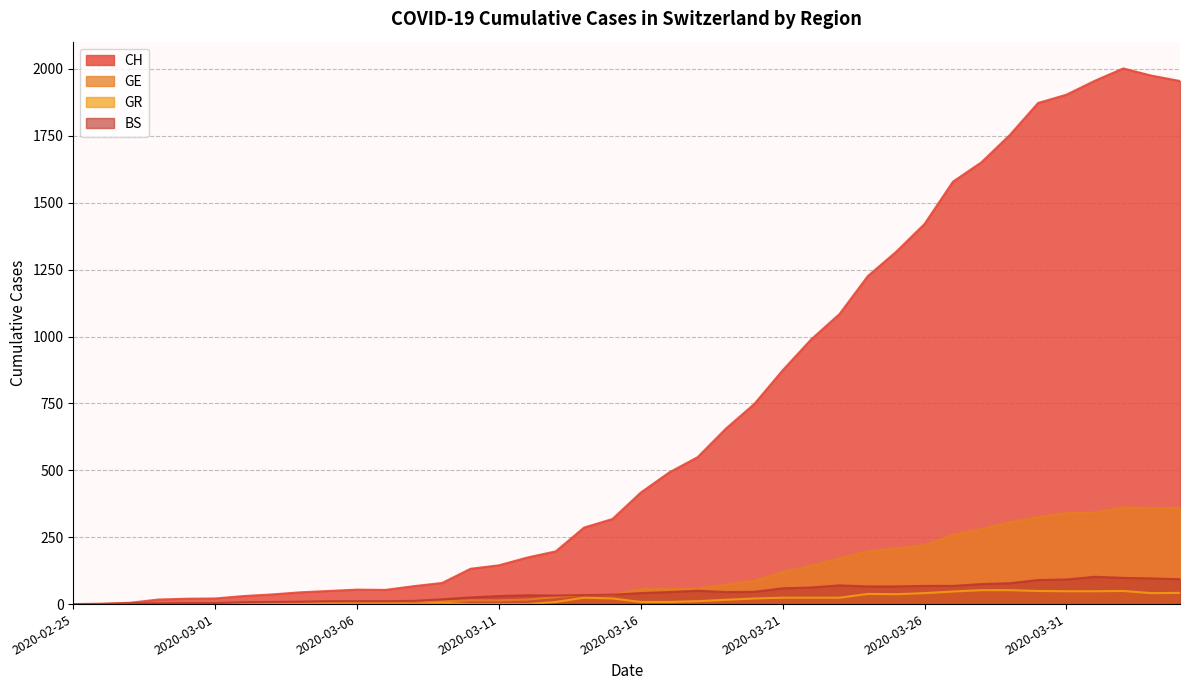

How many interior local valleys does the BS series have?

2